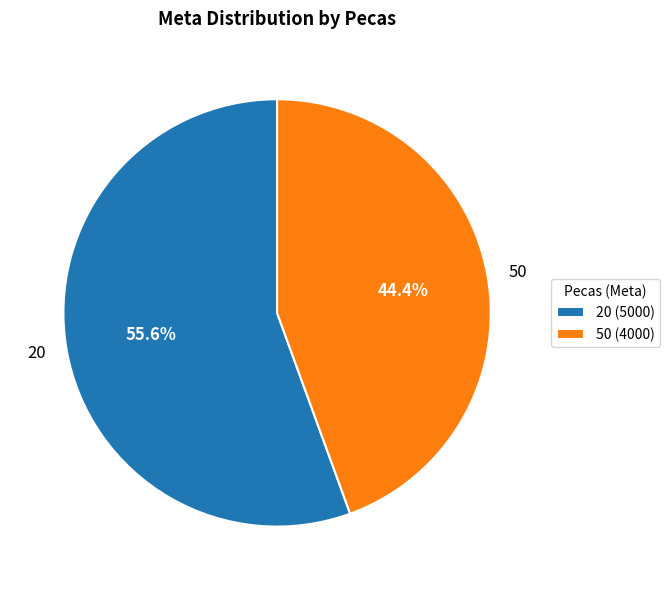

The 50 slice represents 52% of the pie. True or false?

False